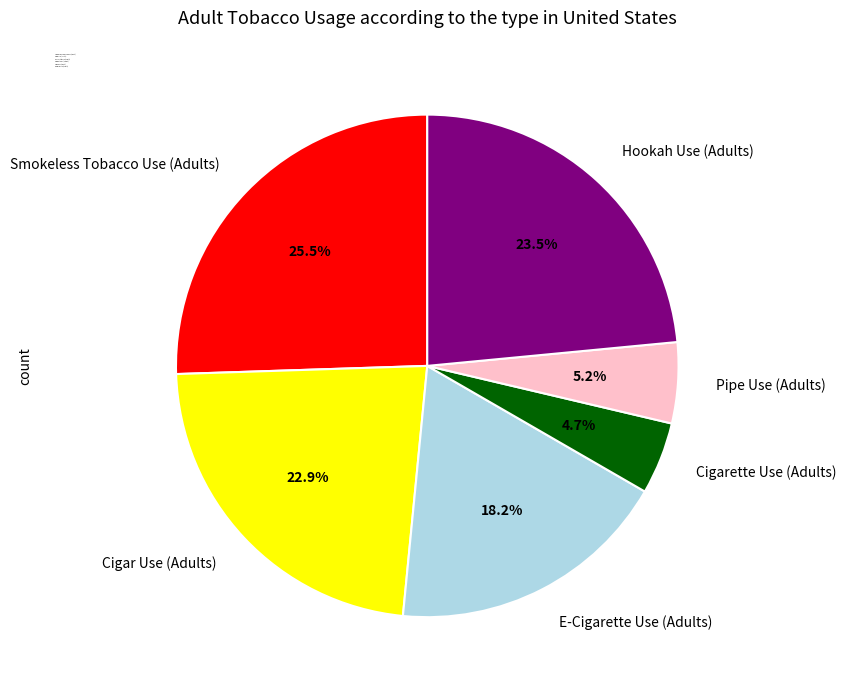

How many segments does this pie chart have?

6